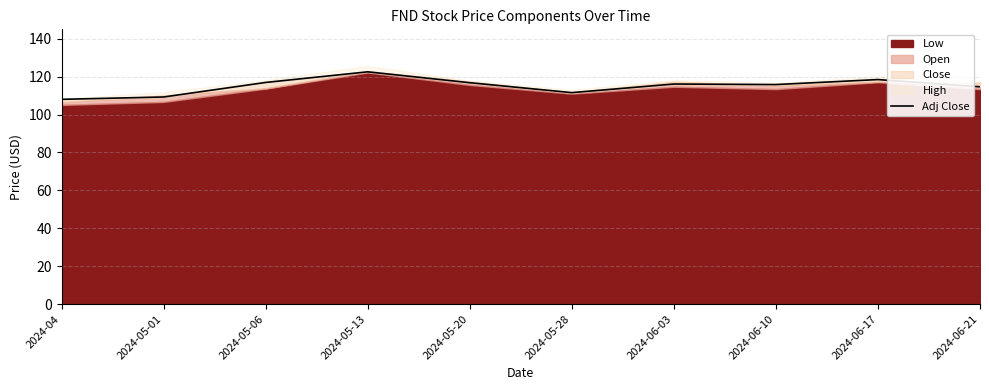

Which category has the highest value across all series?

2024-05-13